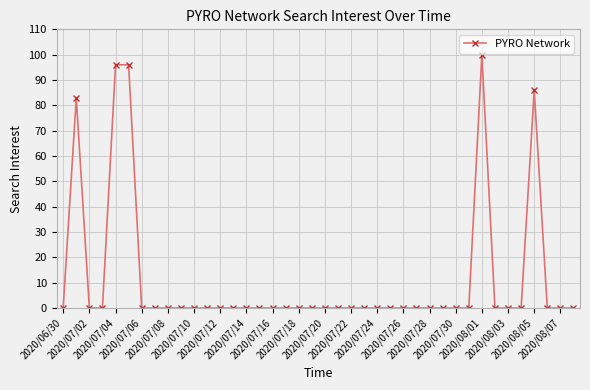

What is the difference between the maximum and second lowest values?

100